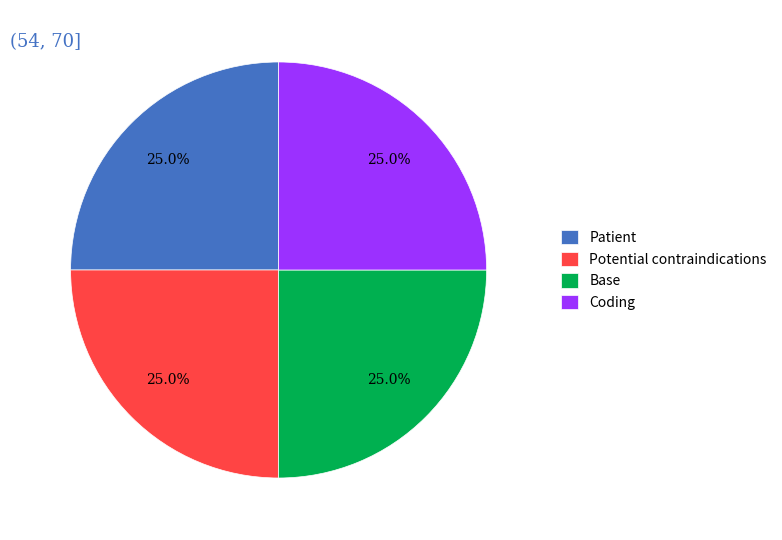

Is there a majority slice in this chart?

No